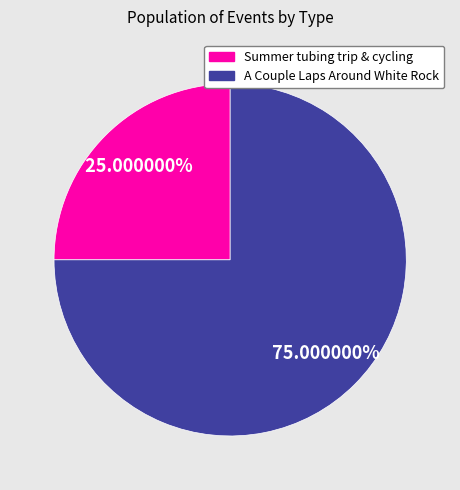

Which has a higher value, A Couple Laps Around White Rock or Summer tubing trip & cycling?

A Couple Laps Around White Rock